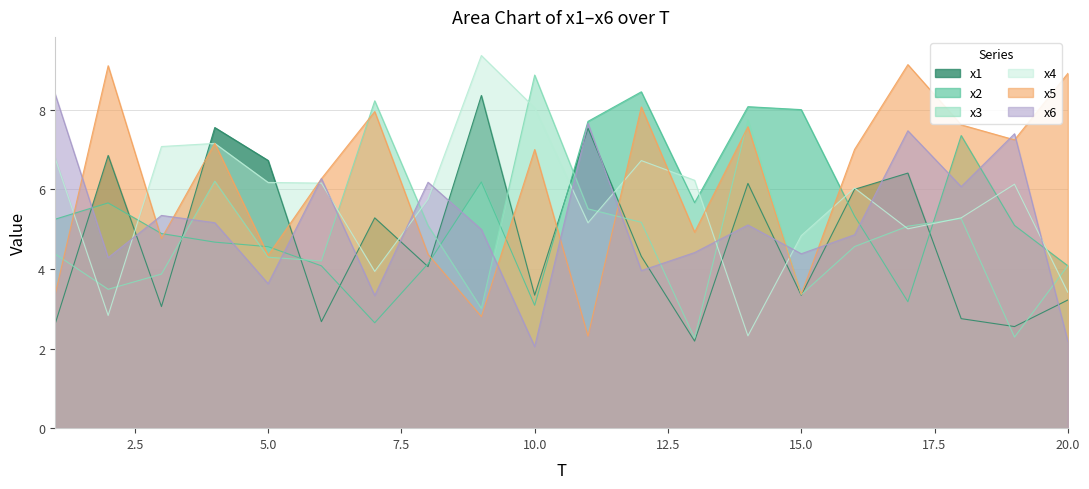

What is the greatest value displayed?

9.4